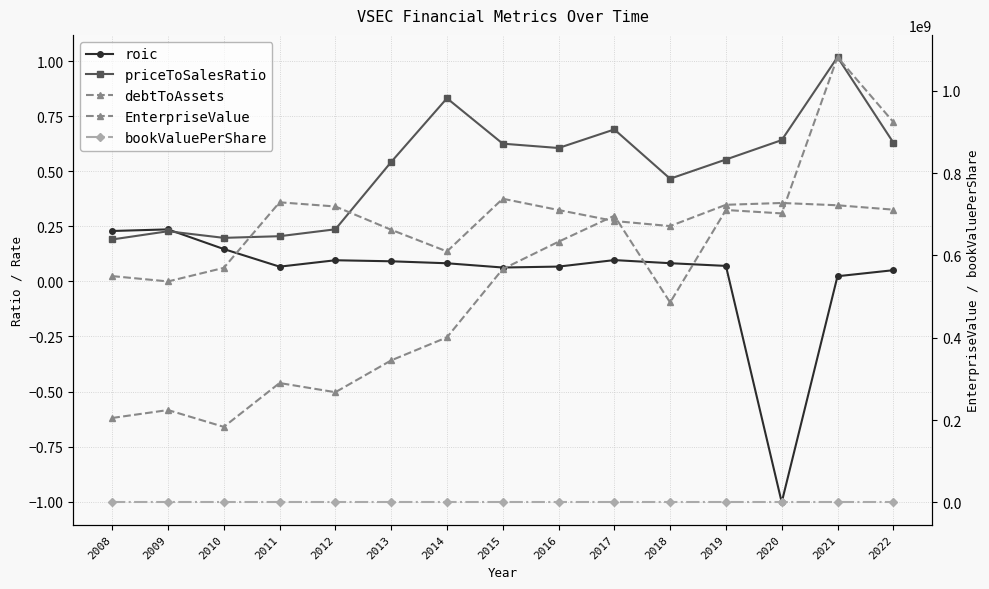

Which series has the largest total across all categories?

EnterpriseValue